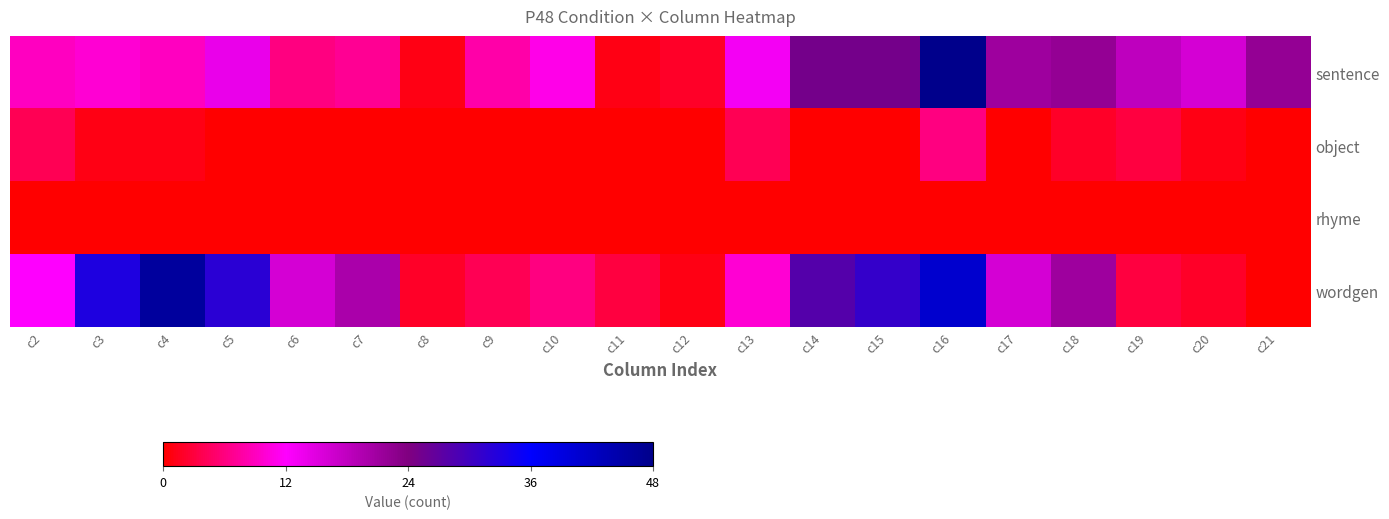

Reading right to left, list all the values displayed in this chart.

sentence: c21=22	c20=16	c19=18	c18=22	c17=21	c16=48	c15=25	c14=25	c13=13	c12=2	c11=1	c10=11	c9=8	c8=1	c7=7	c6=6	c5=14	c4=9	c3=10	c2=9
object: c21=0	c20=1	c19=3	c18=2	c17=0	c16=6	c15=0	c14=0	c13=4	c12=0	c11=0	c10=0	c9=0	c8=0	c7=0	c6=0	c5=0	c4=1	c3=1	c2=4
rhyme: c21=0	c20=0	c19=0	c18=0	c17=0	c16=0	c15=0	c14=0	c13=0	c12=0	c11=0	c10=0	c9=0	c8=0	c7=0	c6=0	c5=0	c4=0	c3=0	c2=0
wordgen: c21=0	c20=2	c19=3	c18=21	c17=16	c16=41	c15=31	c14=28	c13=10	c12=1	c11=3	c10=6	c9=4	c8=2	c7=20	c6=16	c5=32	c4=46	c3=33	c2=12